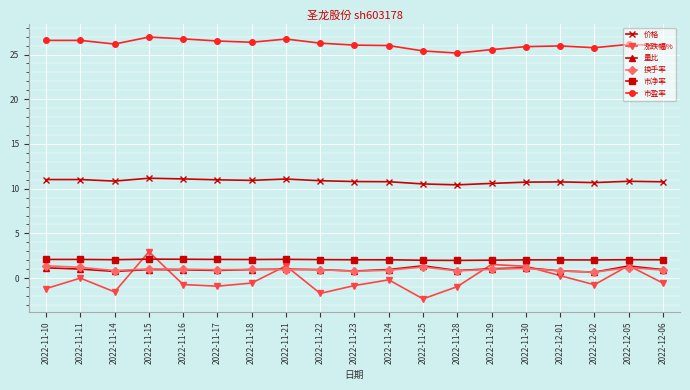

What is the label of the 1st point from the left?

2022-11-10